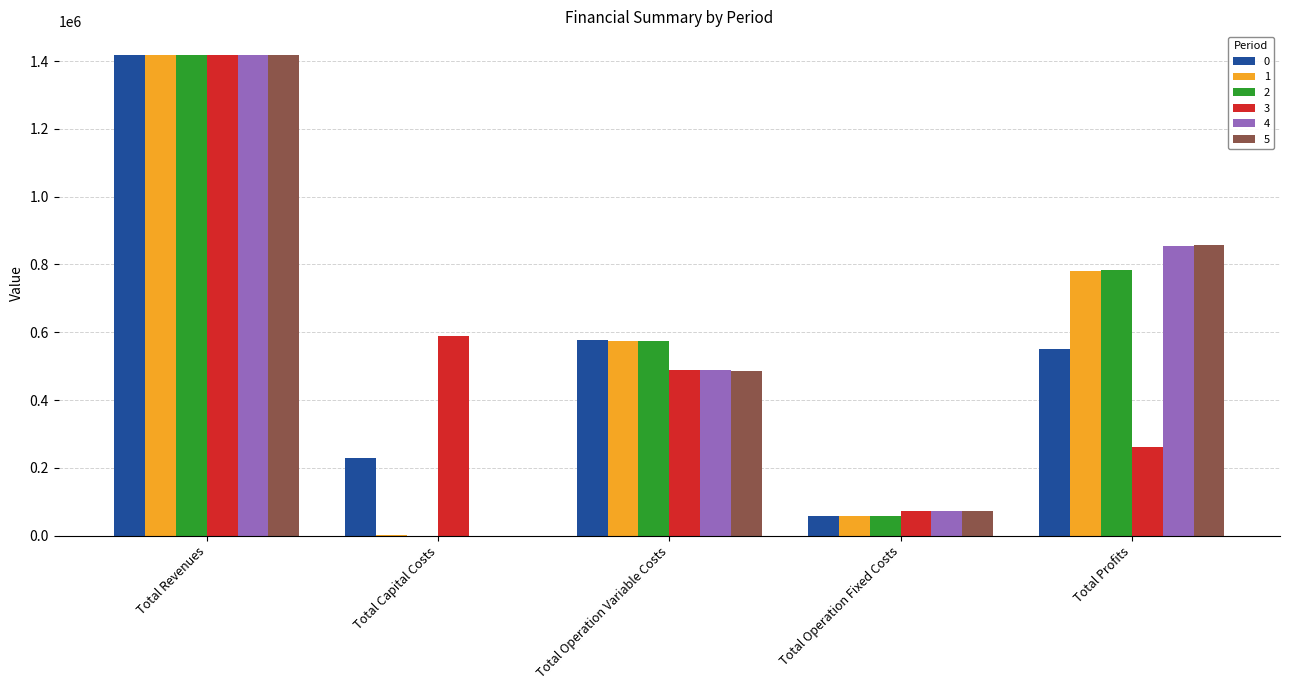

Is it true that 3 equals 216949.8 at Total Operation Variable Costs?

False